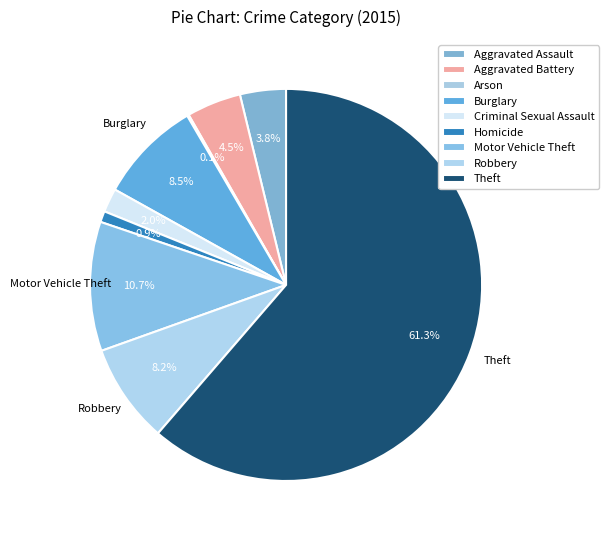

True or false: Homicide accounts for 11% of the total.

False